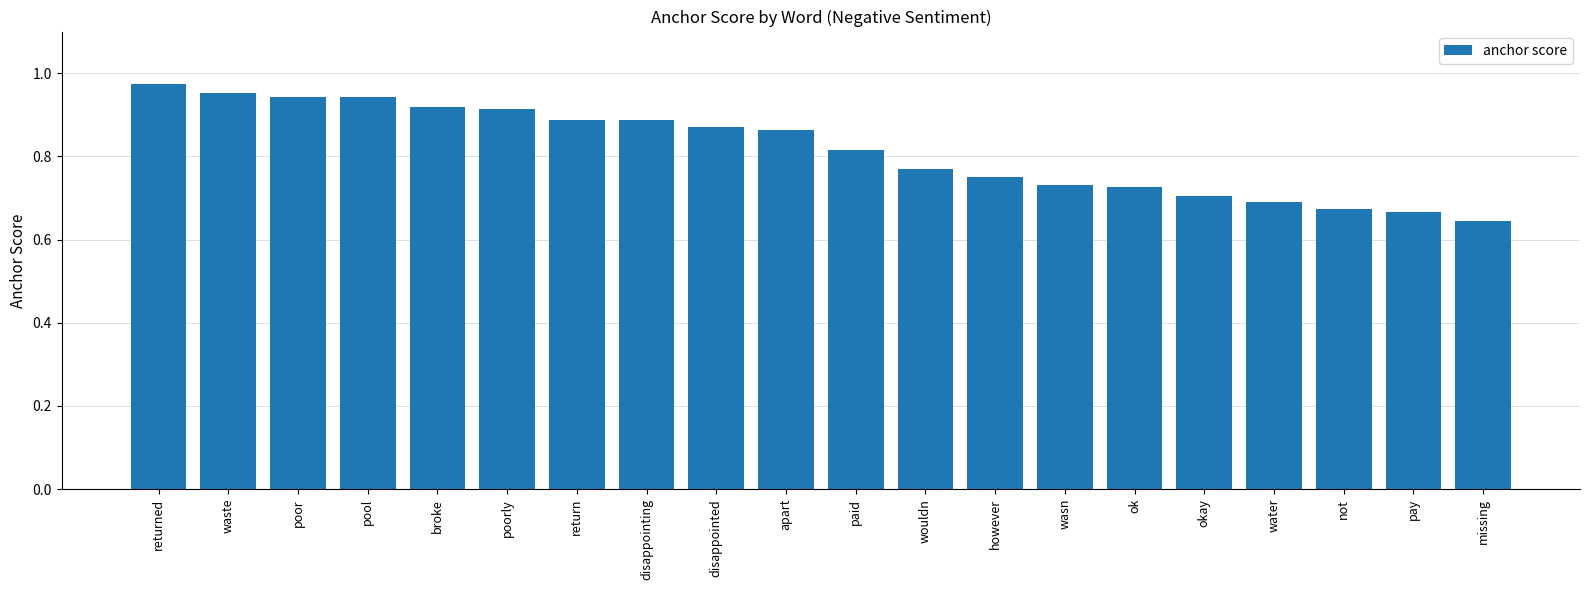

Where is the data nearest to the value 0?

missing